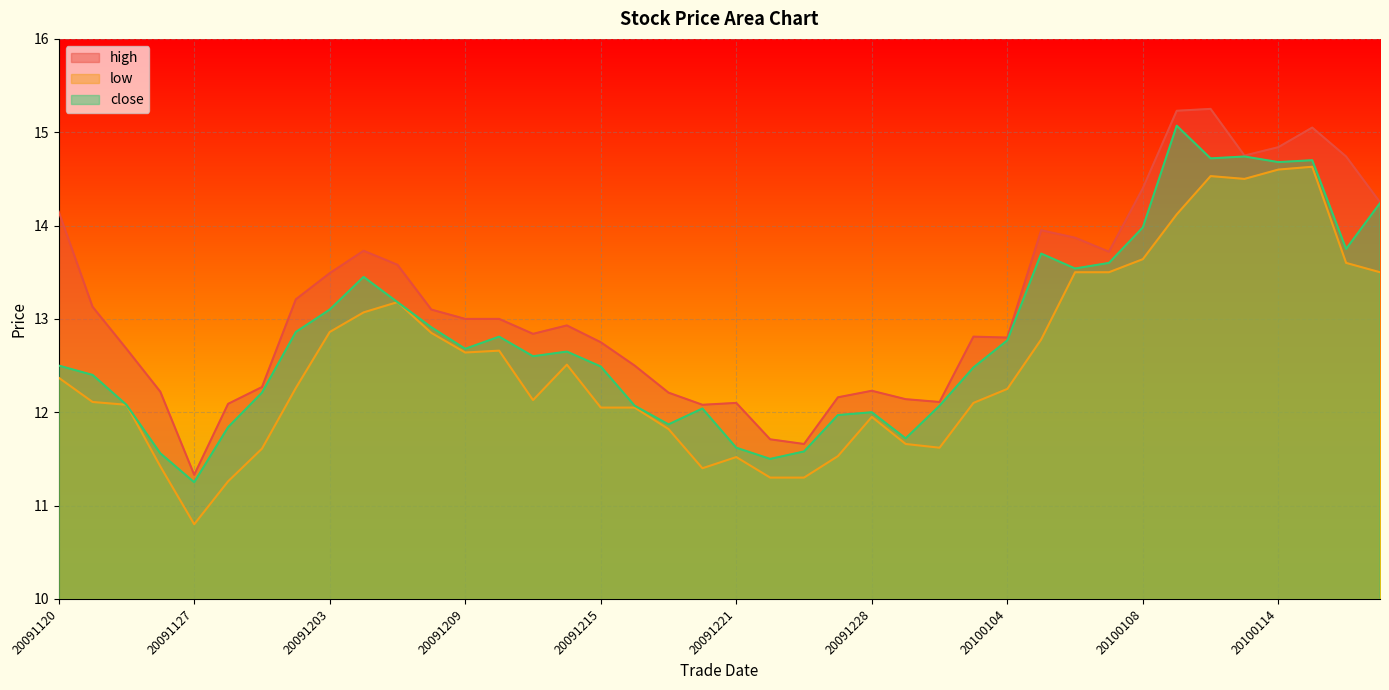

How many interior local valleys does the close series have?

10